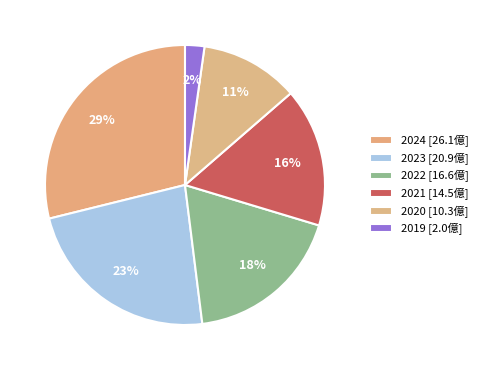

Is it true that 2023 is 12% of the pie?

False